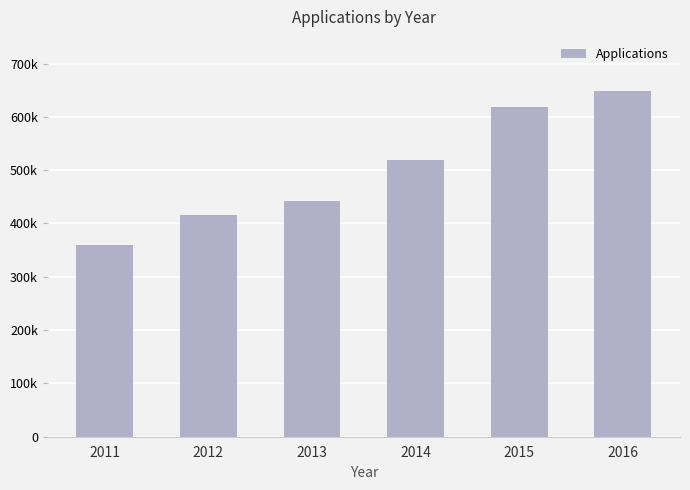

Which category has the lowest value across all series?

2011